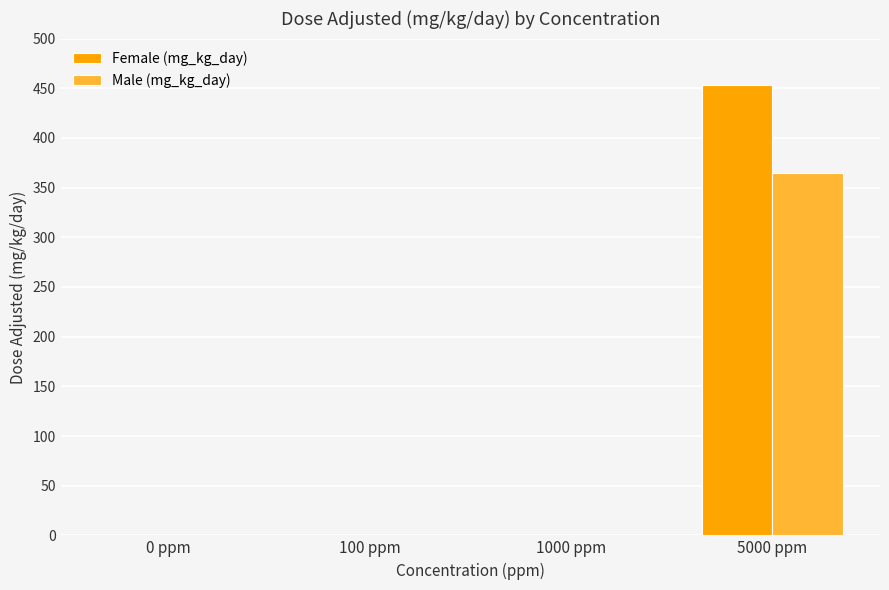

What is the sum of the Male (mg_kg_day) values at 100 ppm and 5000 ppm?

365